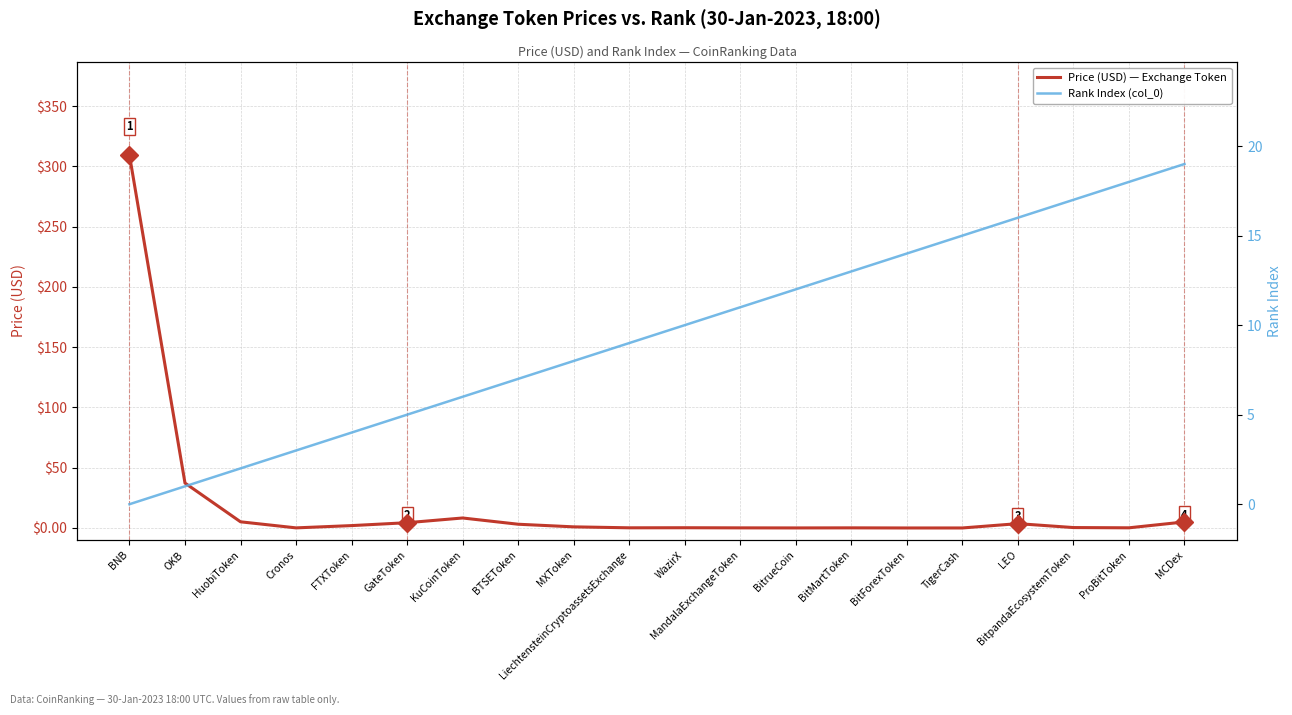

At which category is the sum across all series the highest?

BNB